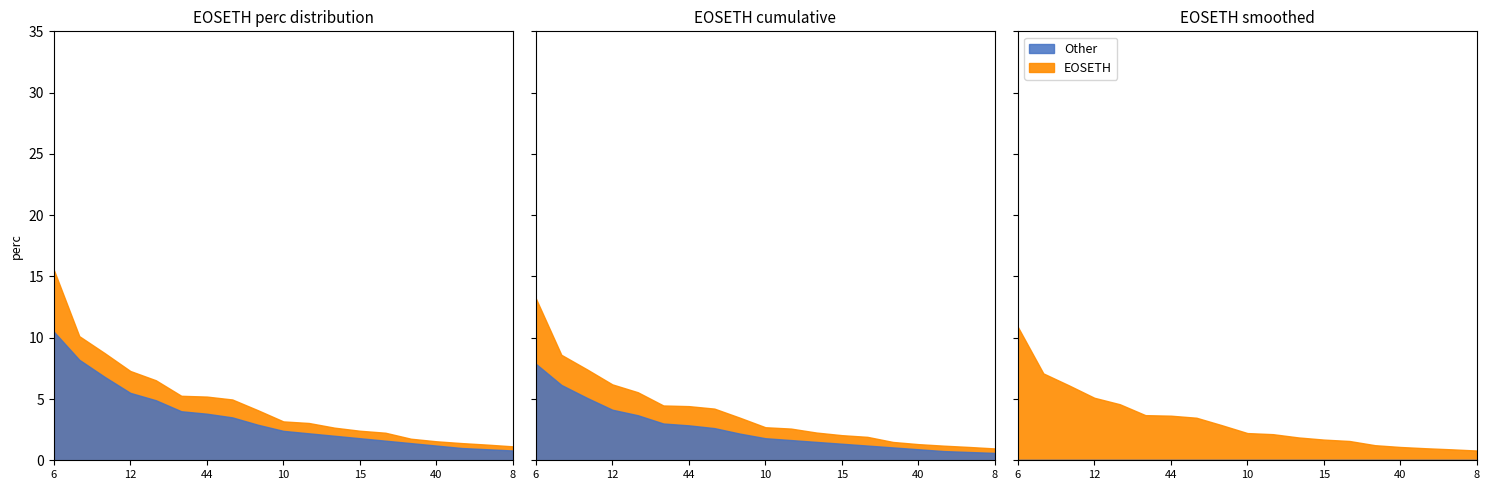

What are all the series names shown in the legend?

EOSETH, Other